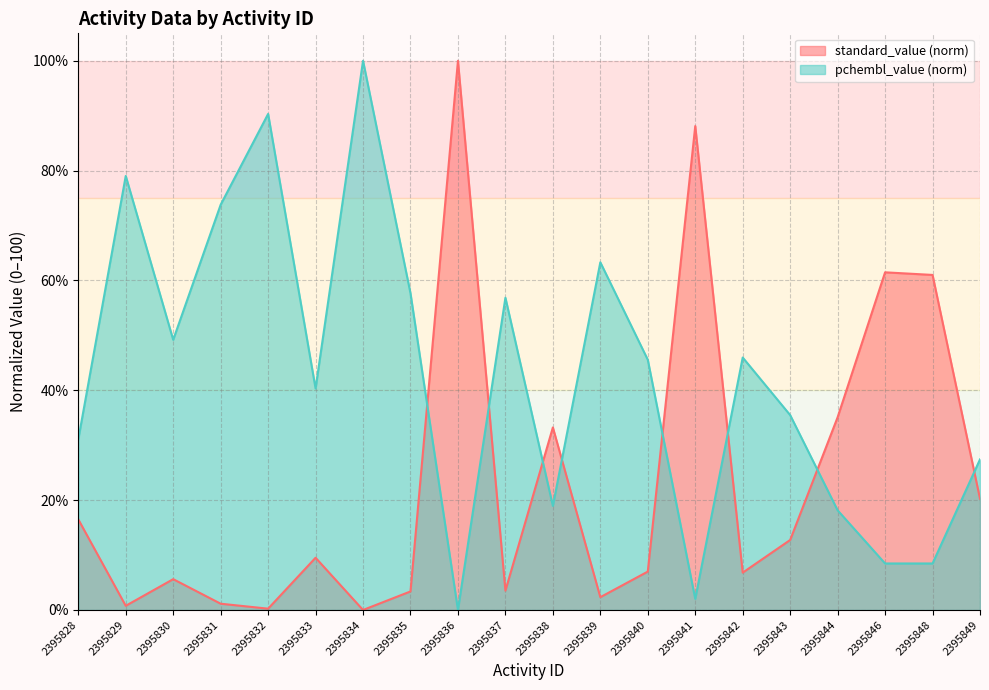

Is it true that pchembl_value equals 27.4 at 2395849?

True